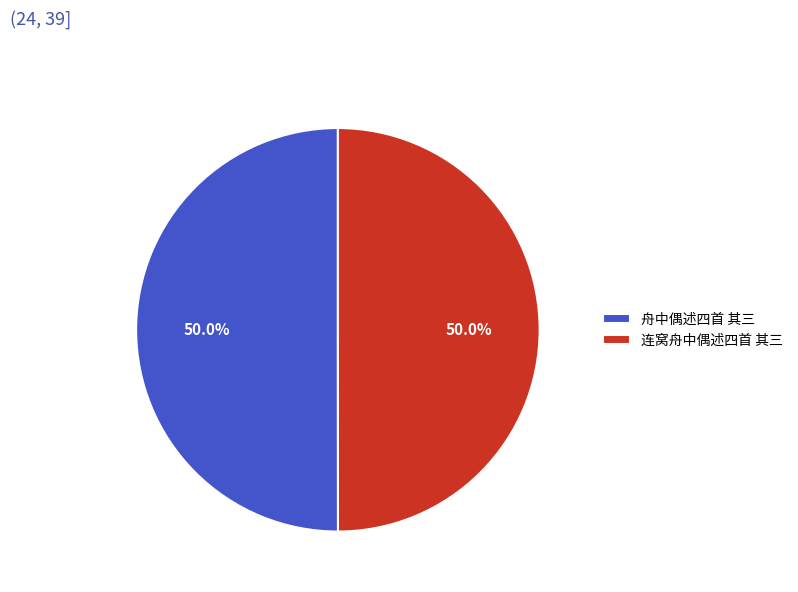

To the nearest percent, what is the average slice percentage?

50%